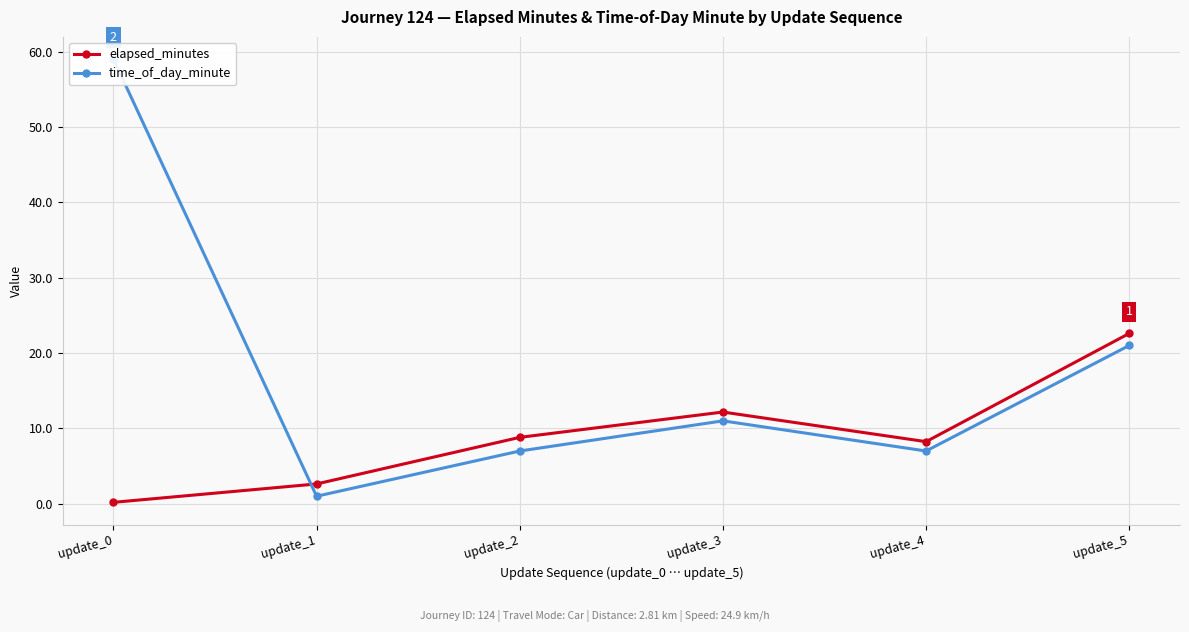

At which label does time_of_day_minute reach its minimum?

update_1